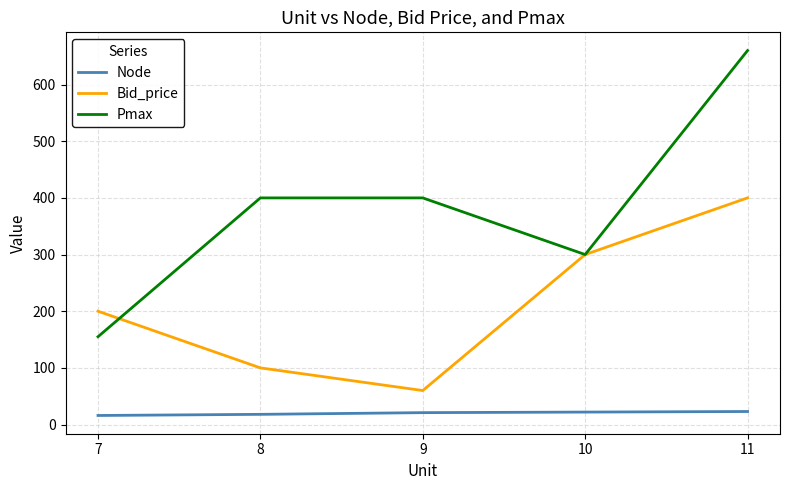

At how many categories does at least one series exceed 279?

4